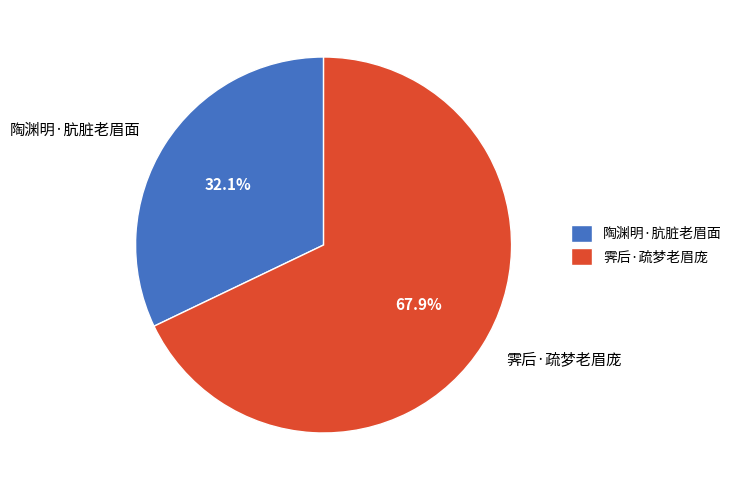

How much of the chart is everything except 霁后·疏梦老眉庞?

32.1%